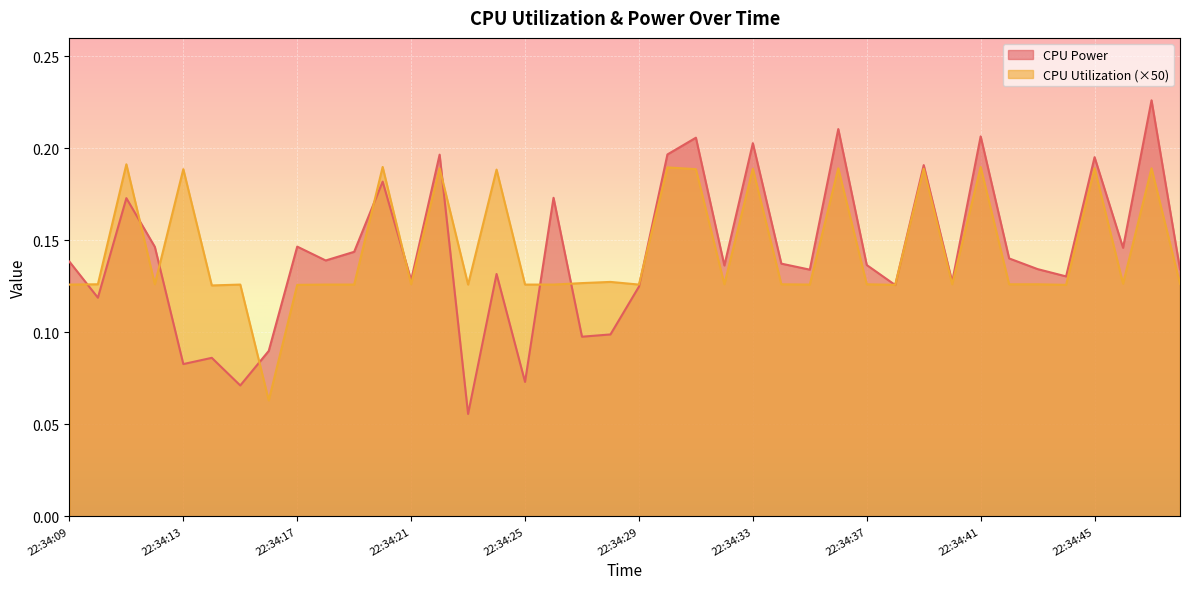

Which has a higher value, 22:34:26 or 22:34:48?

22:34:26